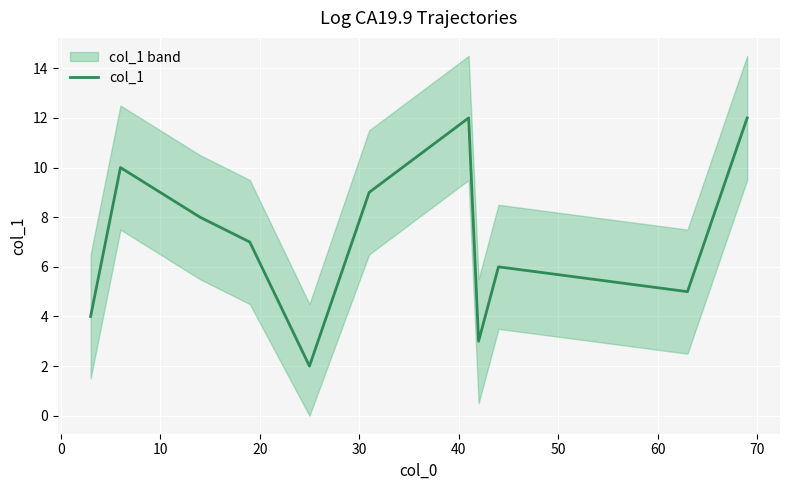

What is the minimum value for col_1?

2.0